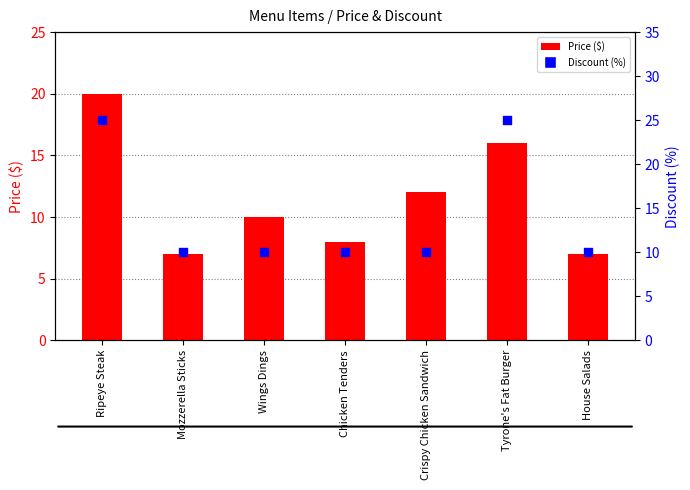

At how many categories does at least one series exceed 12?

2